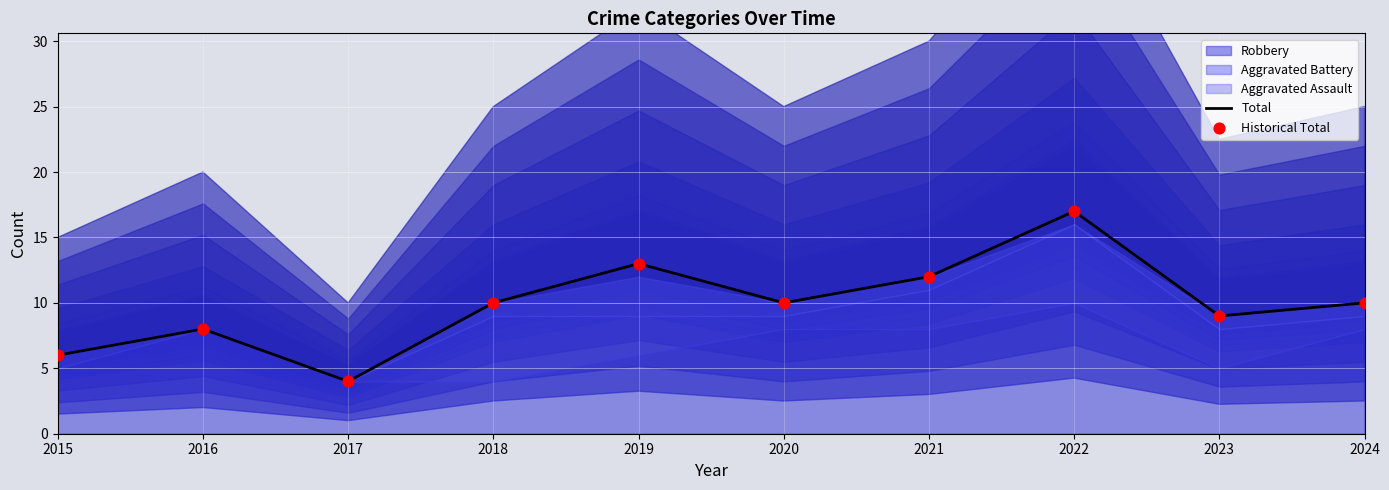

What are all the series names shown in the legend?

Total, Historical Total